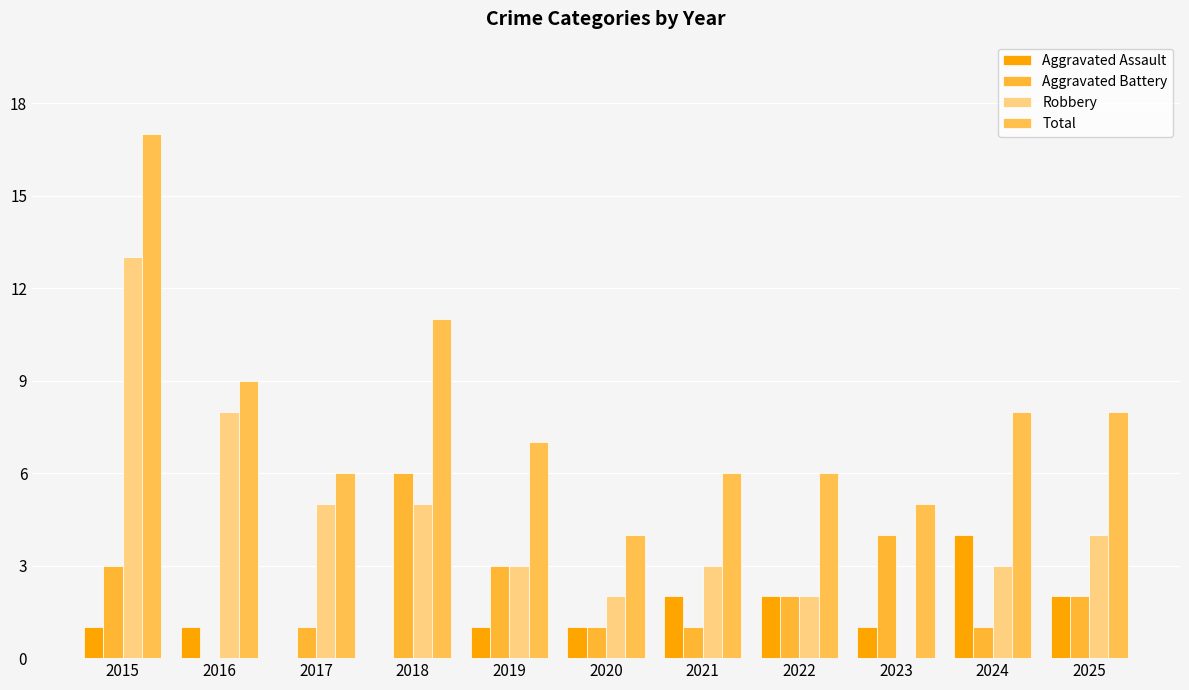

How many groups of bars are there?

11